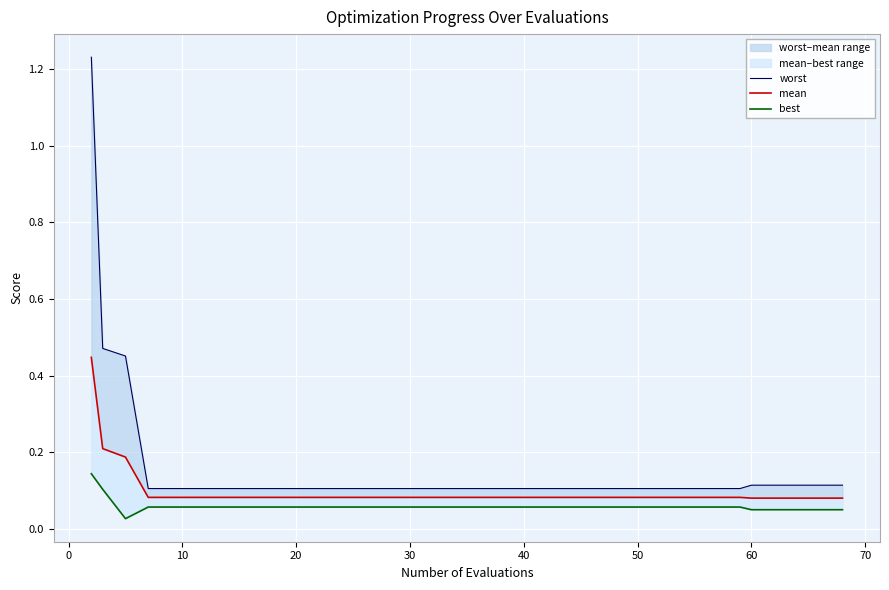

Reading left to right, what are all the values shown in this chart?

worst: 1.2	0.5	0.5	0.1	0.1	0.1	0.1	0.1	0.1	0.1	0.1	0.1	0.1	0.1	0.1	0.1	0.1	0.1	0.1	0.1
mean: 0.4	0.2	0.2	0.1	0.1	0.1	0.1	0.1	0.1	0.1	0.1	0.1	0.1	0.1	0.1	0.1	0.1	0.1	0.1	0.1
best: 0.1	0.1	0.0	0.1	0.1	0.1	0.1	0.1	0.1	0.1	0.1	0.1	0.1	0.1	0.1	0.1	0.1	0.1	0.1	0.1